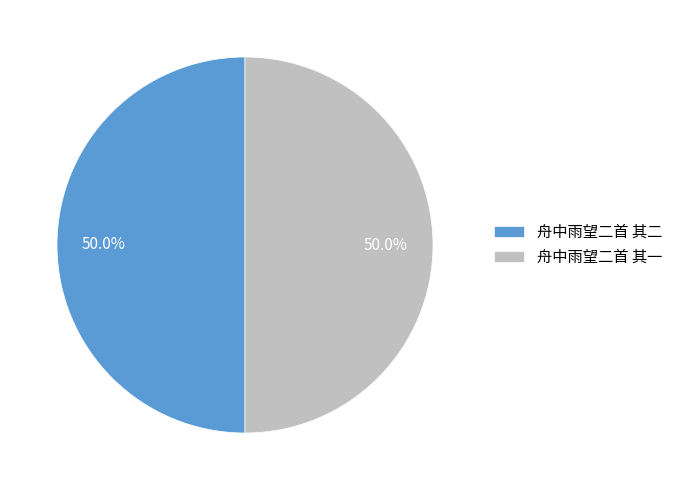

What percentage is the 舟中雨望二首 其二 slice, to the nearest percent?

50%